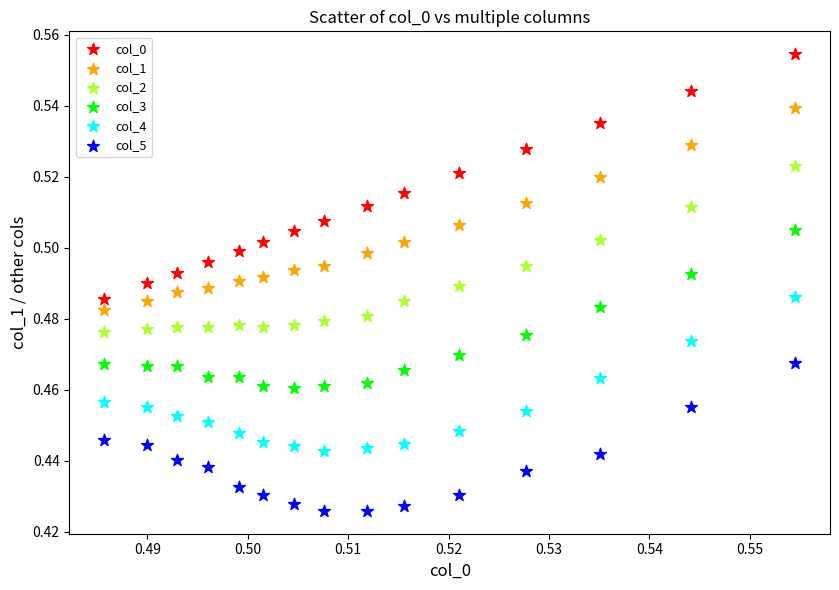

Which series has the largest Y range (max minus min)?

col_0